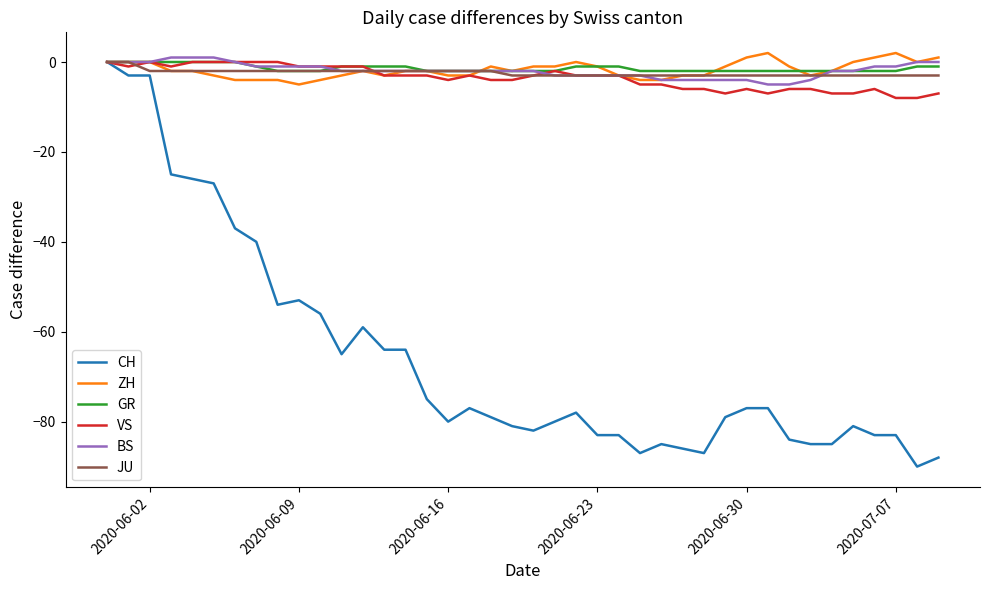

What is the minimum value for JU?

-3